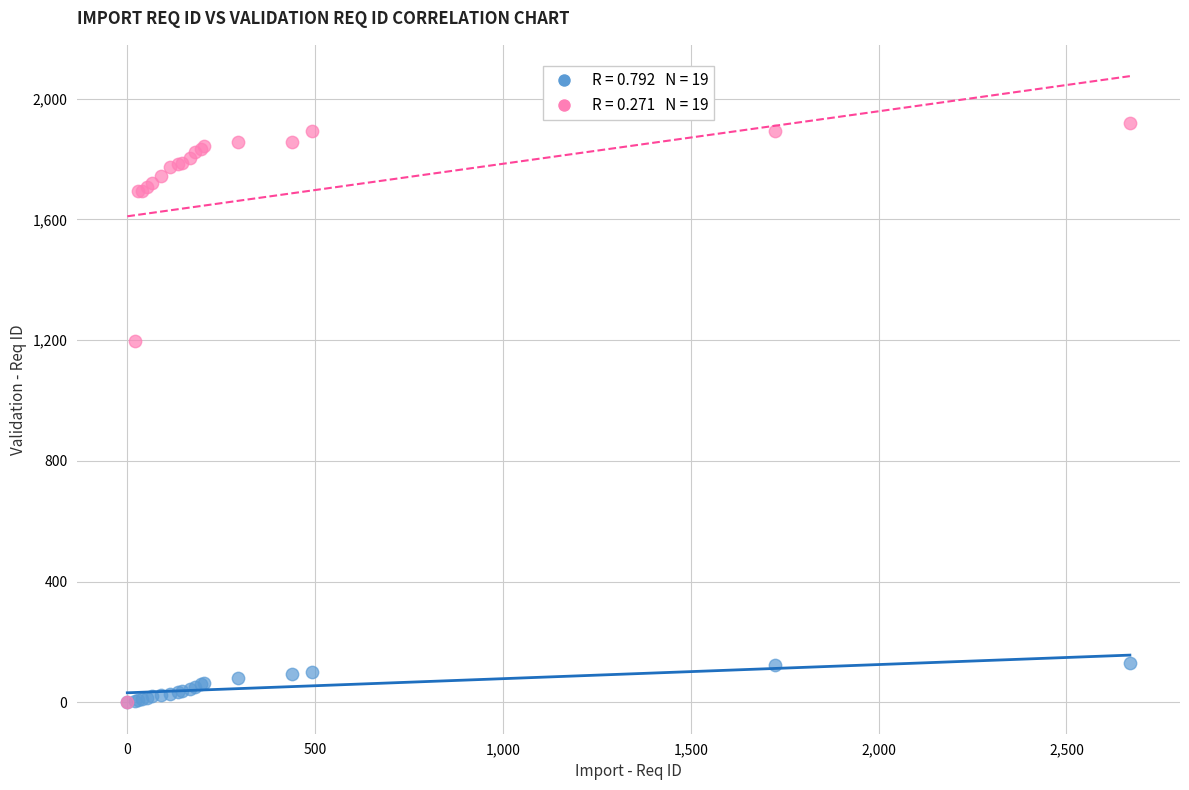

Across all series, what Y value is closest to 959?

1196